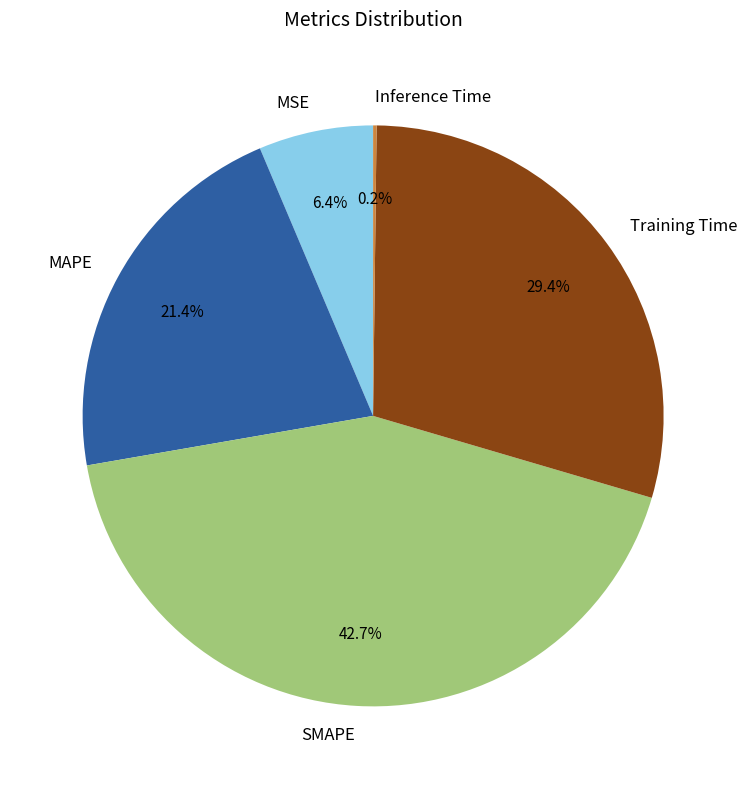

How much of the chart is everything except MSE?

93.6%